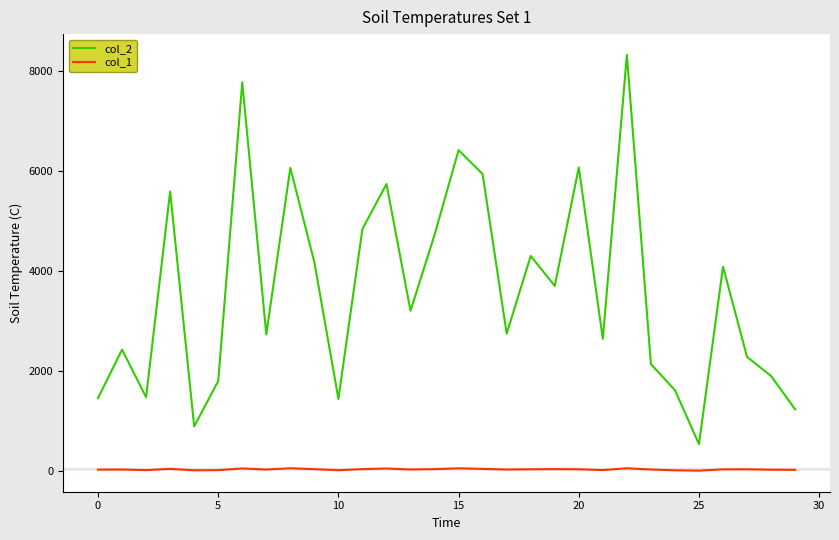

Which series has the largest range (max minus min)?

col_2